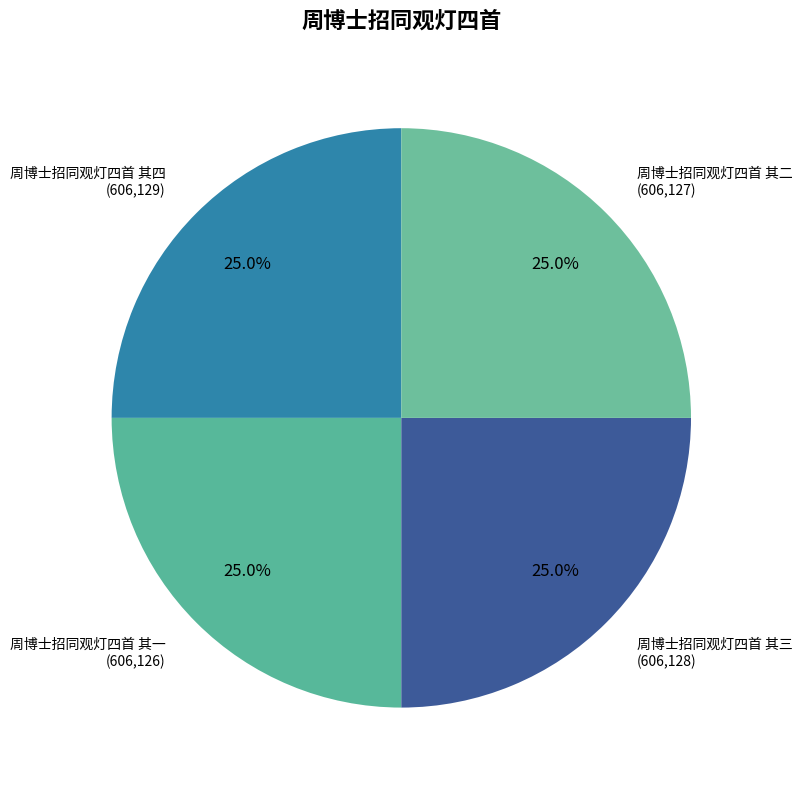

How many slices are in this pie chart?

4